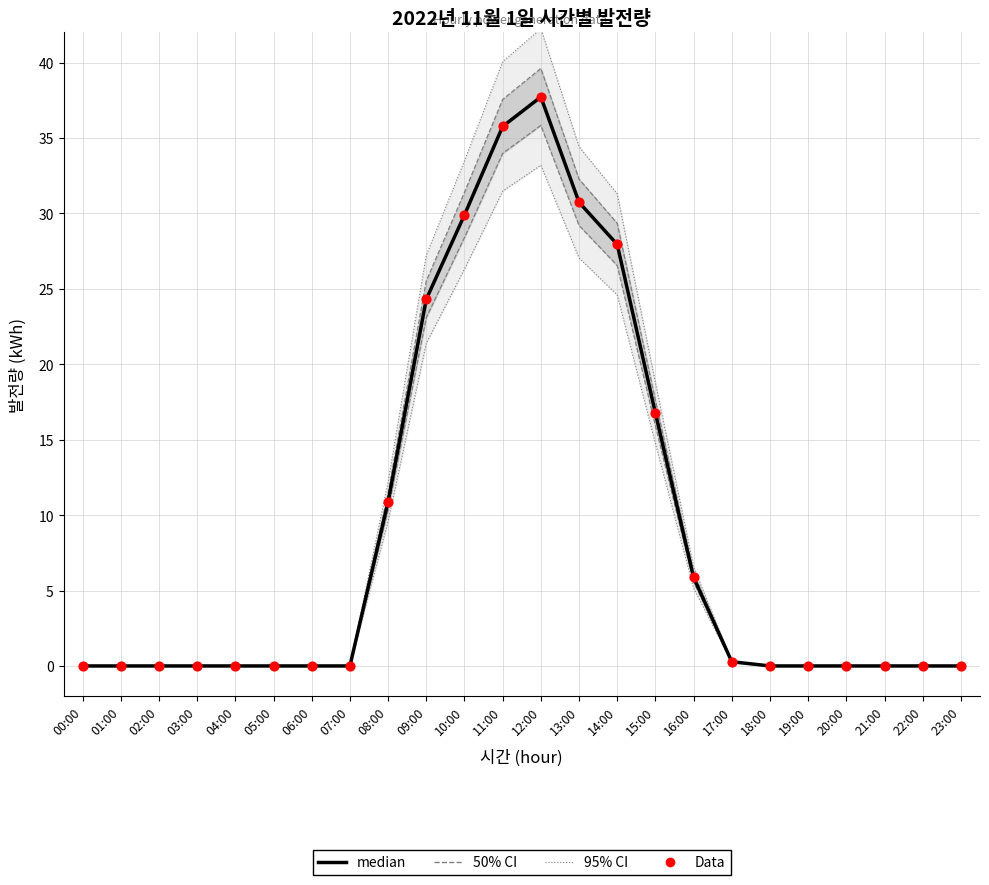

Which series has the widest spread of Y values?

median